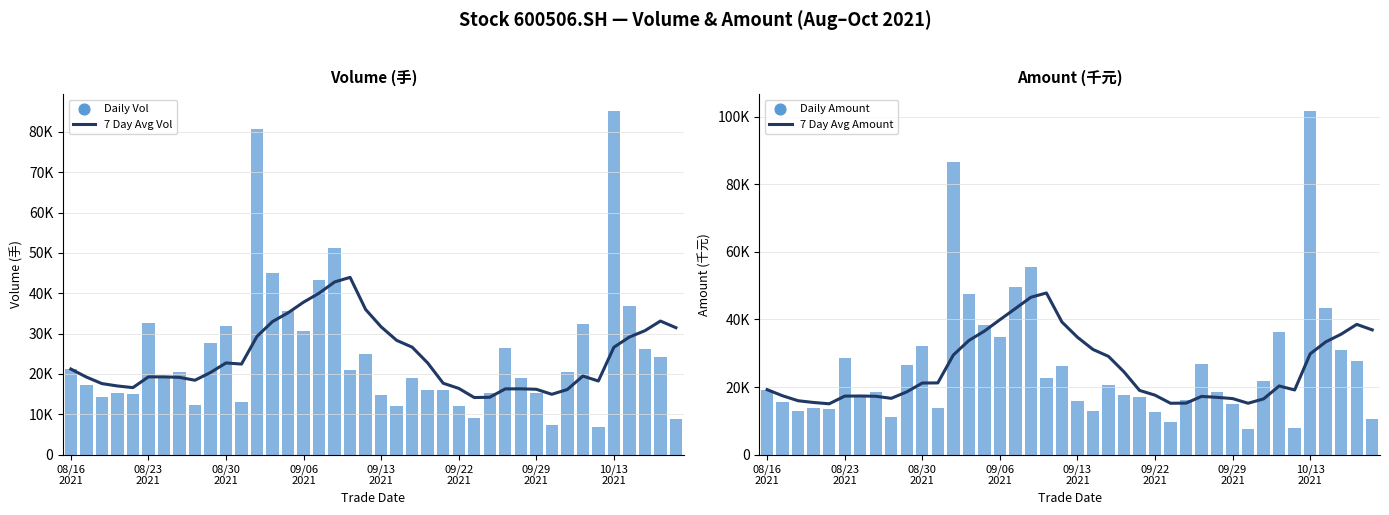

Which series has the largest Y range (max minus min)?

Daily Amount